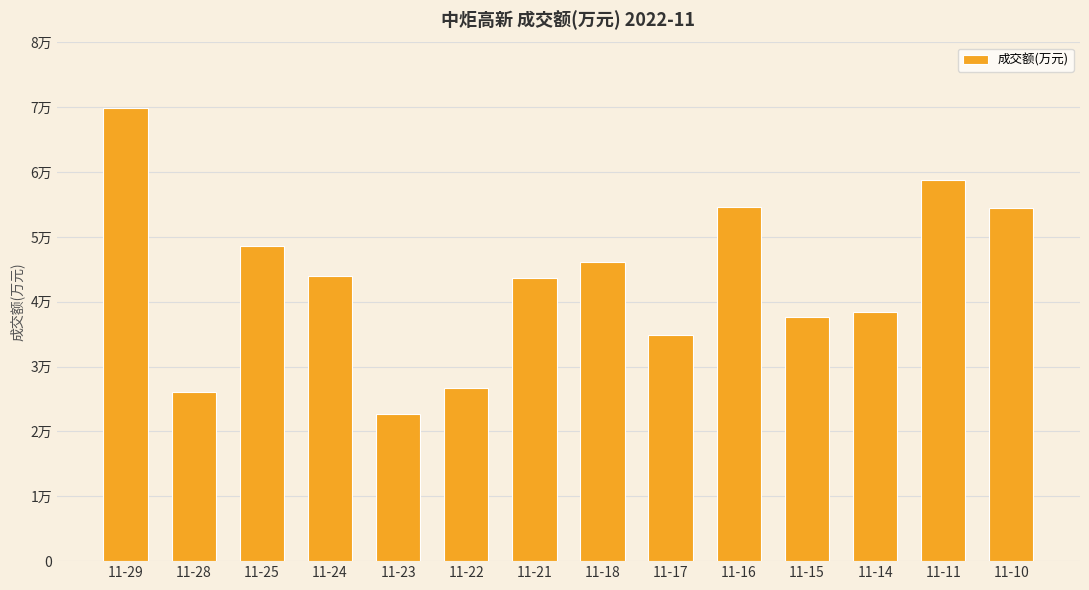

At which label does the data first exceed 43920?

11-29